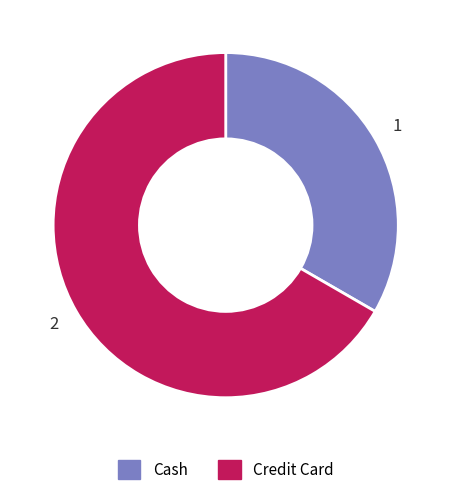

Which slice is the largest?

Credit Card